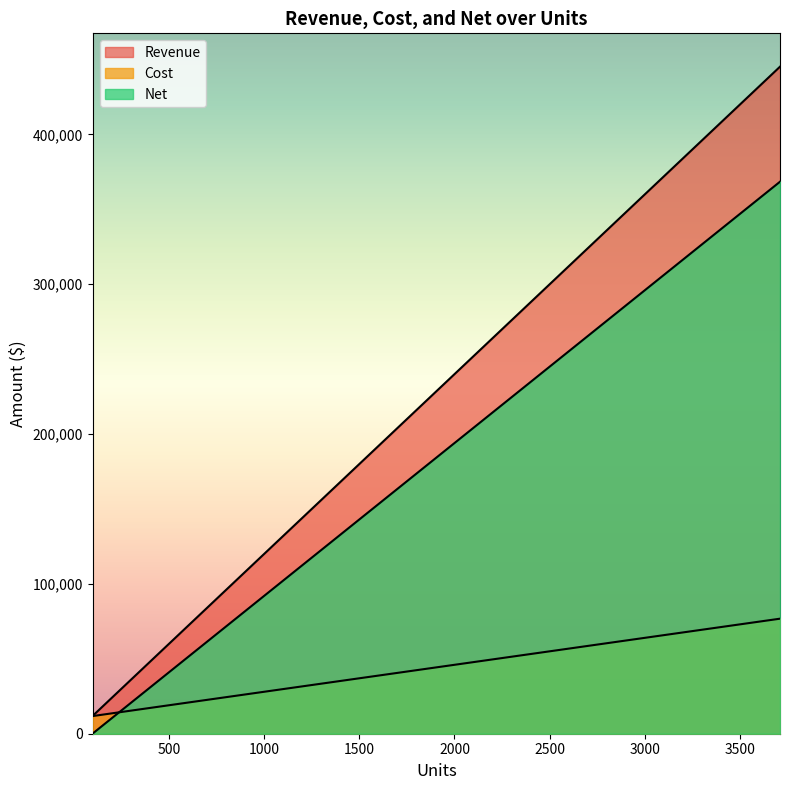

Which label corresponds to the largest value in the chart?

3710